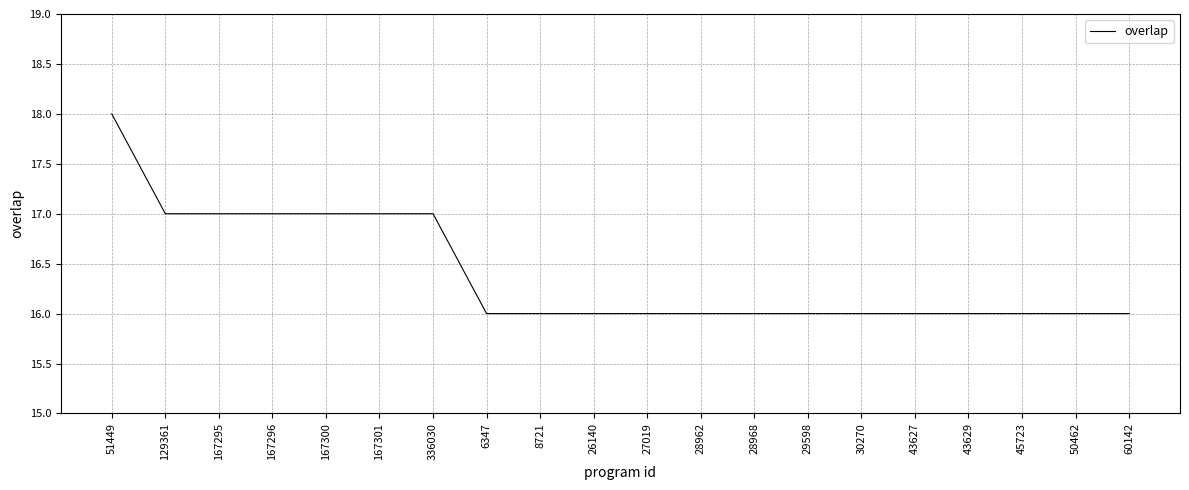

True or false: the data shows 7 at 26140.

False